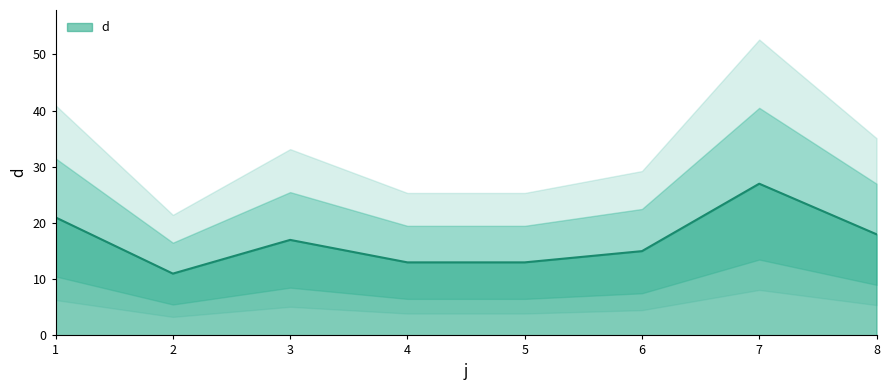

Is it true that the value at 4 is 13?

True